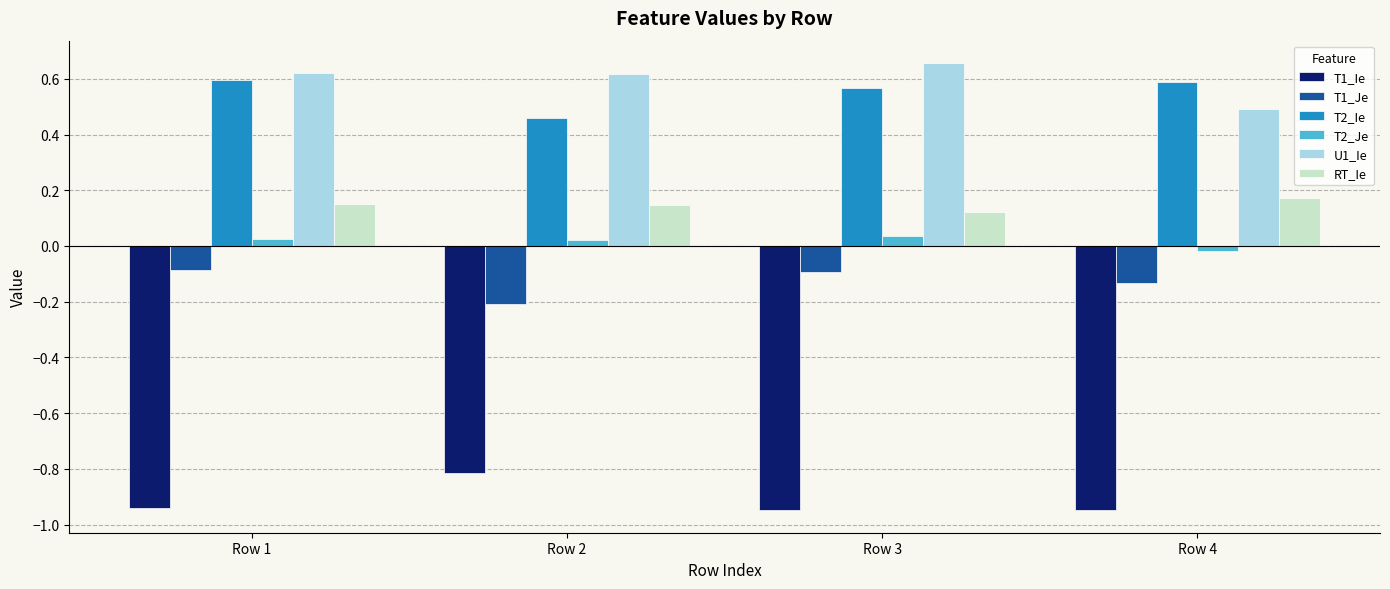

What is the spread (max minus min) of values at Row 3?

1.6